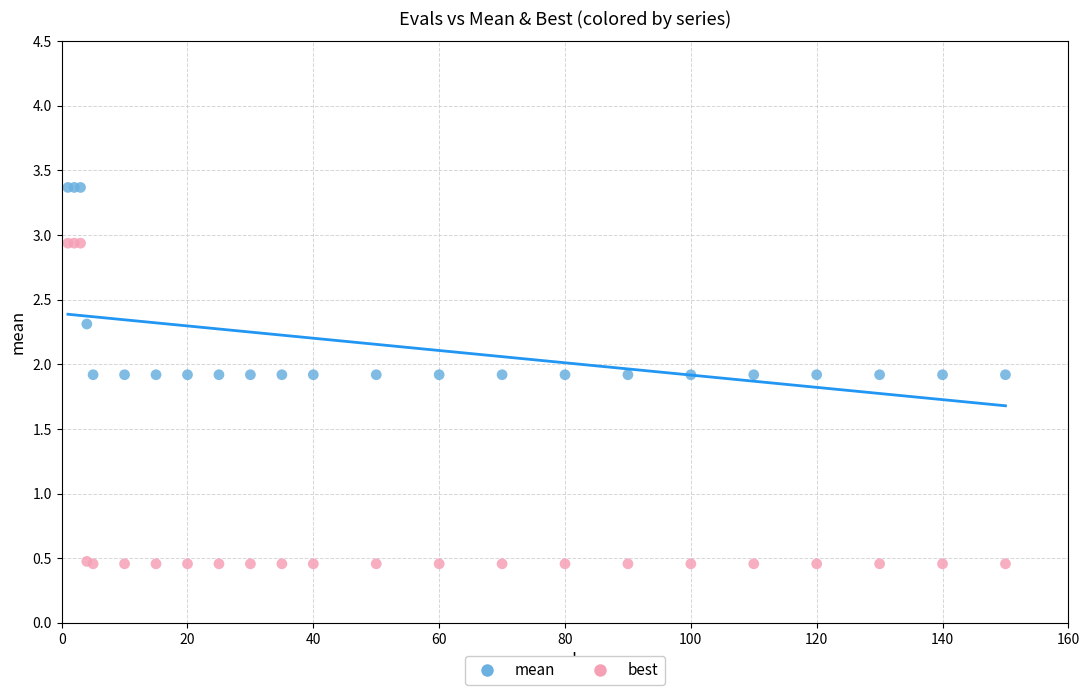

Which series reaches the minimum Y coordinate?

best